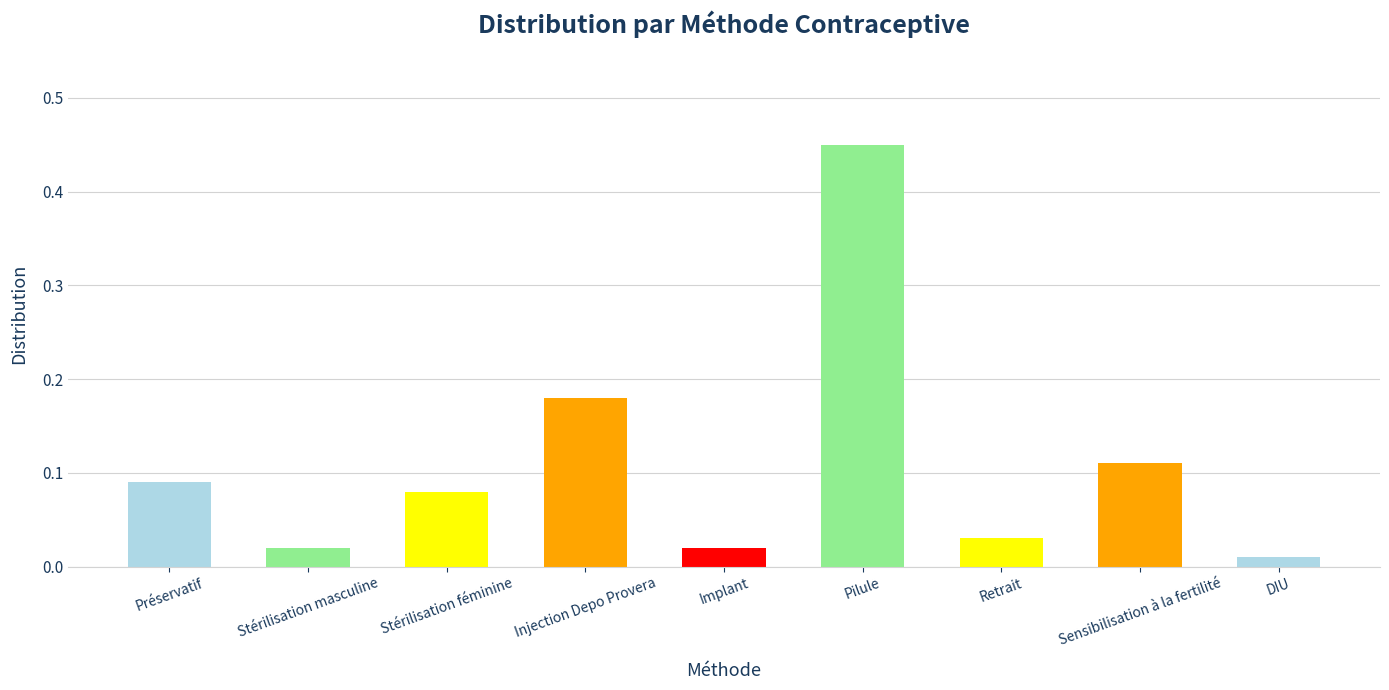

What position from the right is Pilule?

4